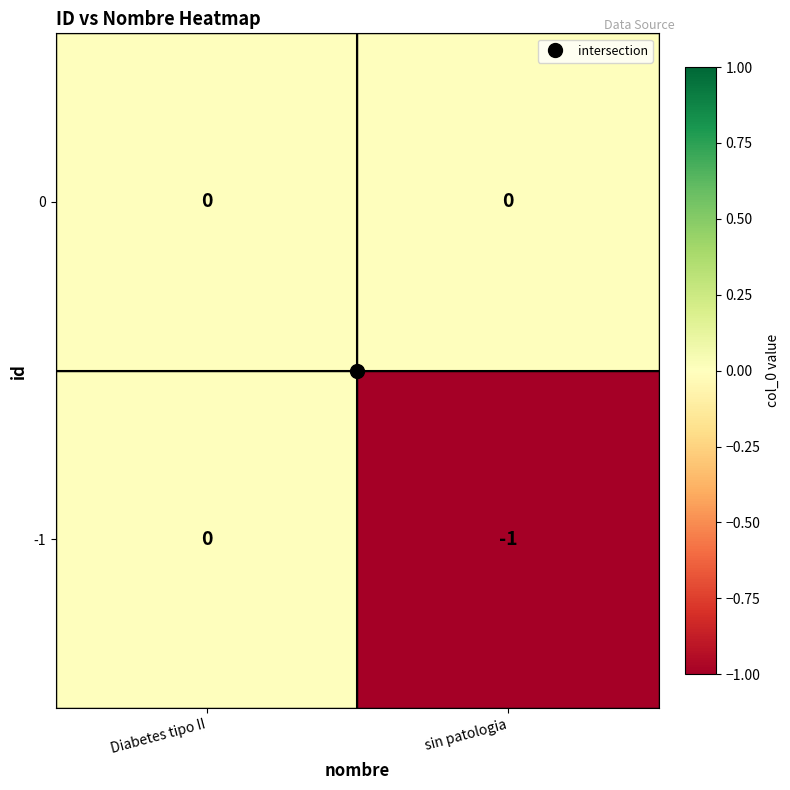

Count the number of data series in this chart.

2